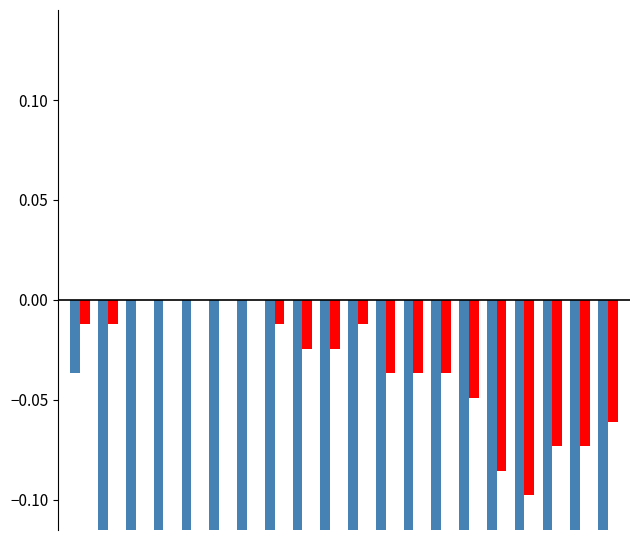

What is the sum of all CH values?

-13.7